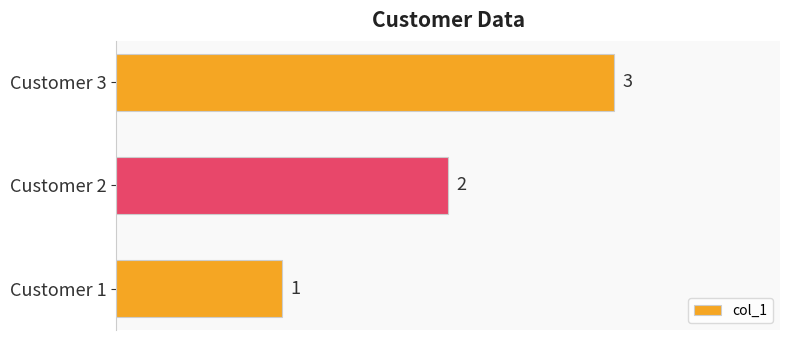

How many distinct data groups are displayed?

1